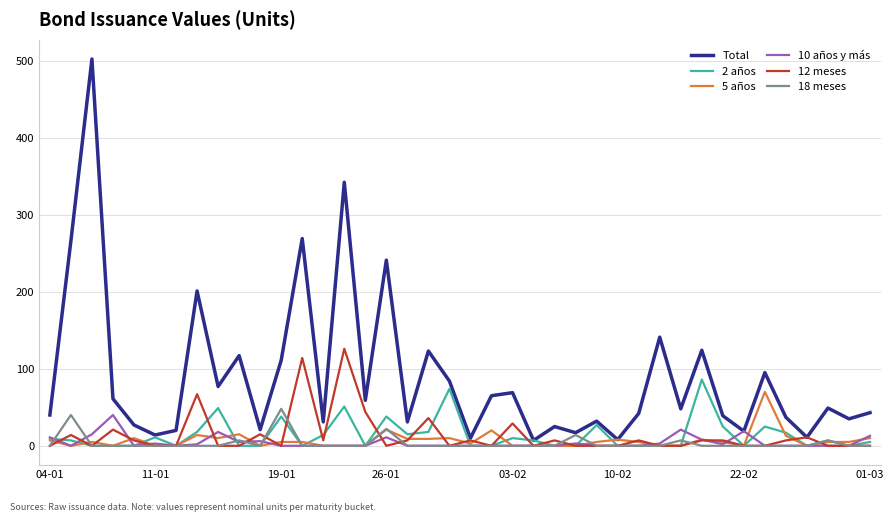

Which series ends up on top after the final intersection of 12 meses and 2 años?

2 años